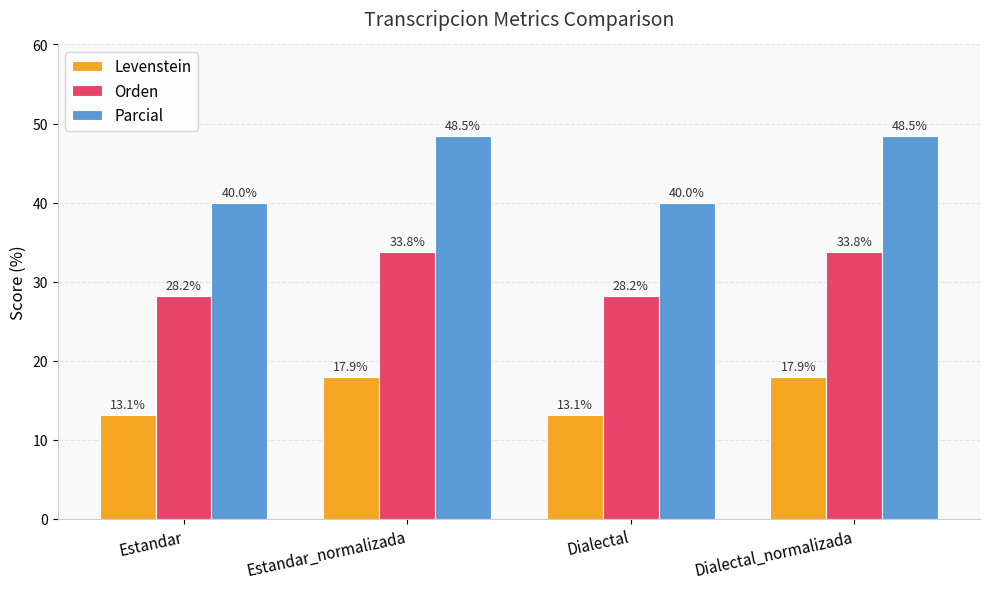

Reading left to right, list all the values displayed in this chart.

Levenstein: 13.1	17.9	13.1	17.9
Orden: 28.2	33.8	28.2	33.8
Parcial: 40.0	48.5	40.0	48.5